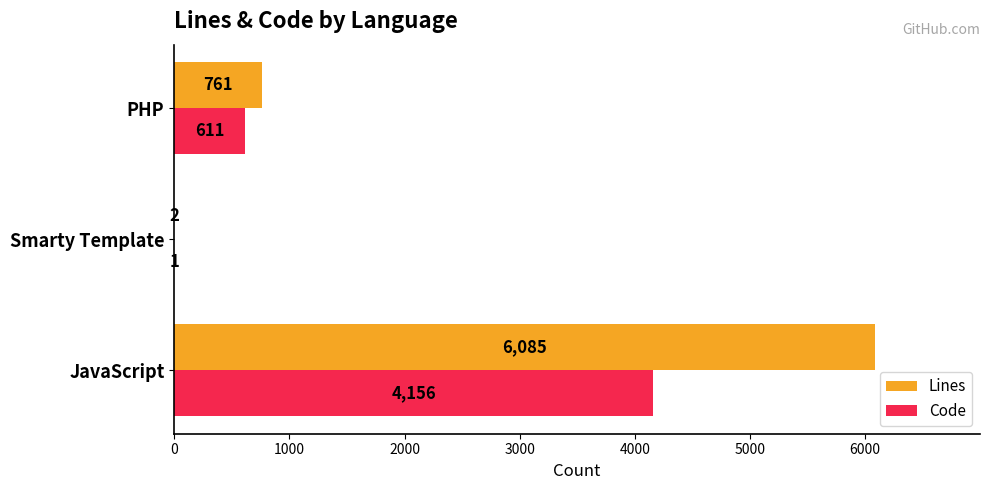

Between JavaScript and Smarty Template, which series saw the biggest shift?

Lines